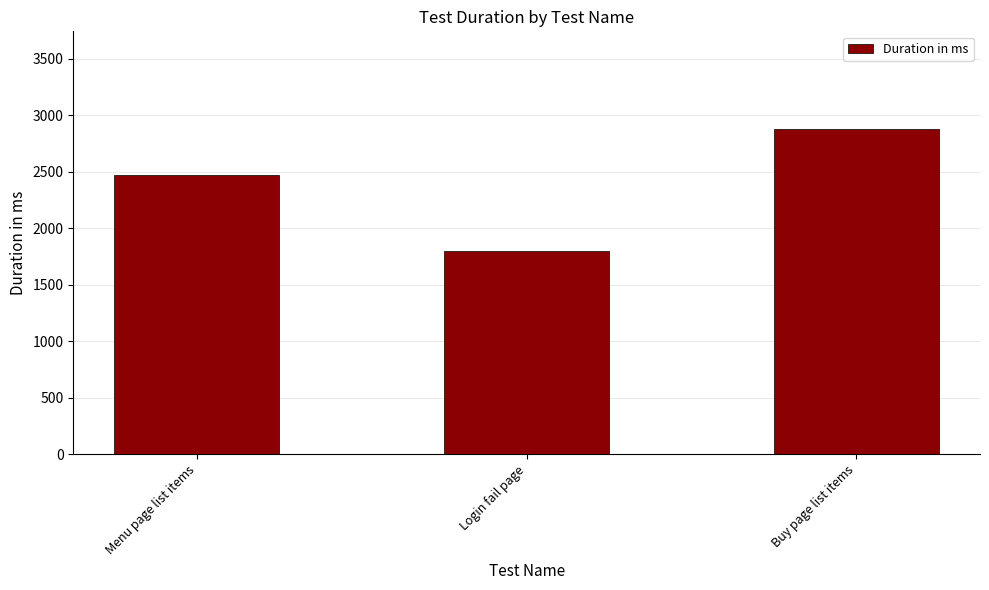

How many bars are there in total?

3